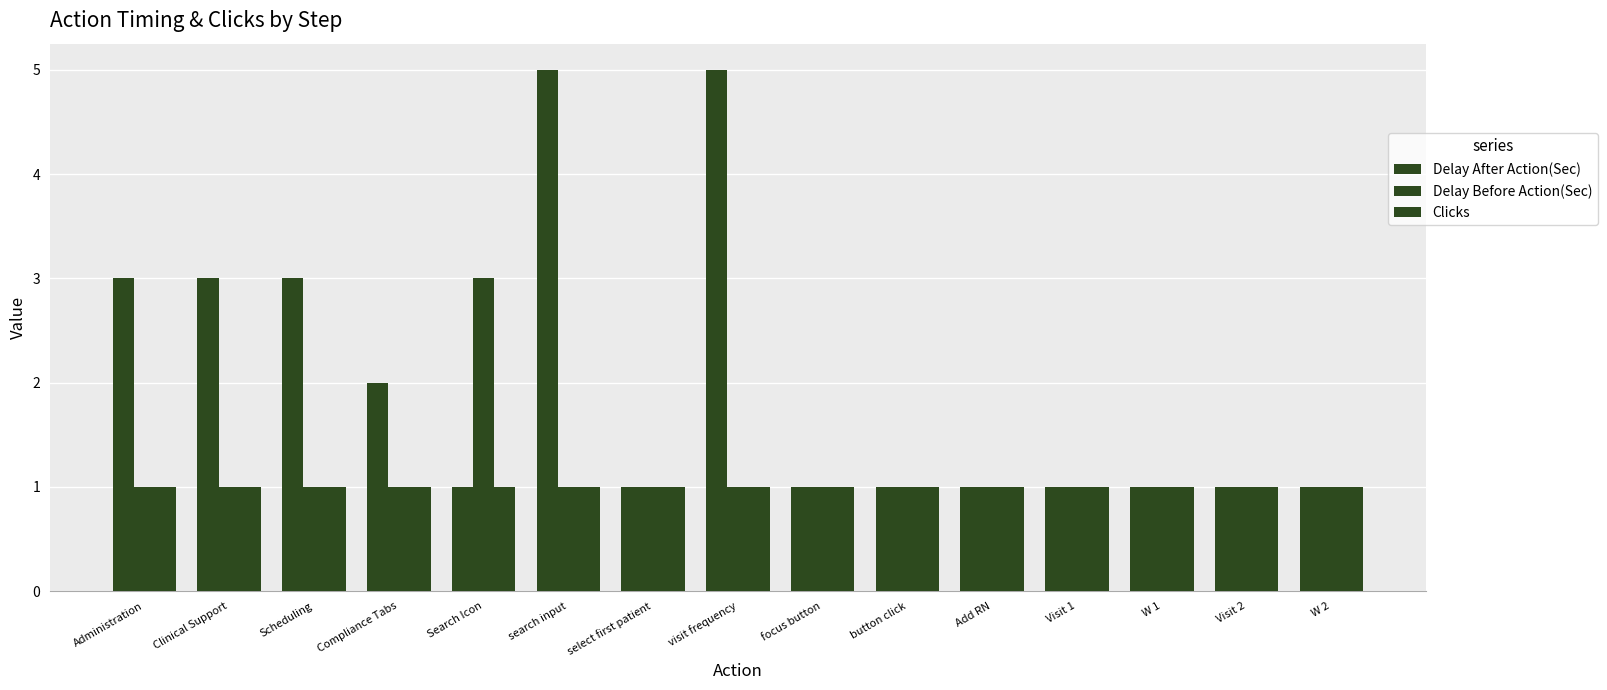

At which label does Clicks reach its minimum?

Administration